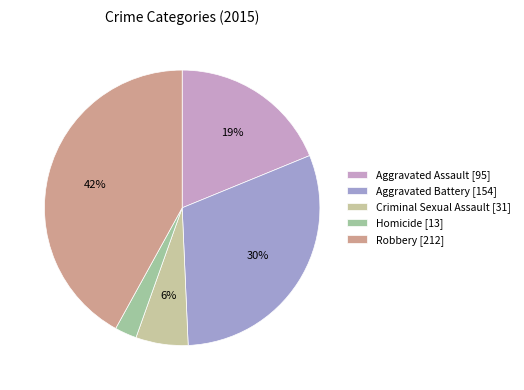

How many segments does this pie chart have?

5